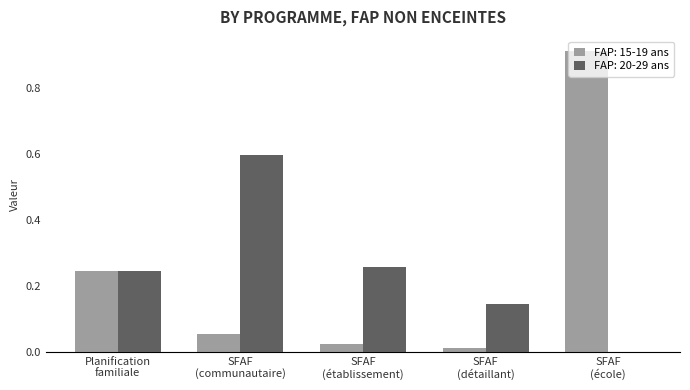

What is the sum of all FAP: 20-29 ans values?

1.2